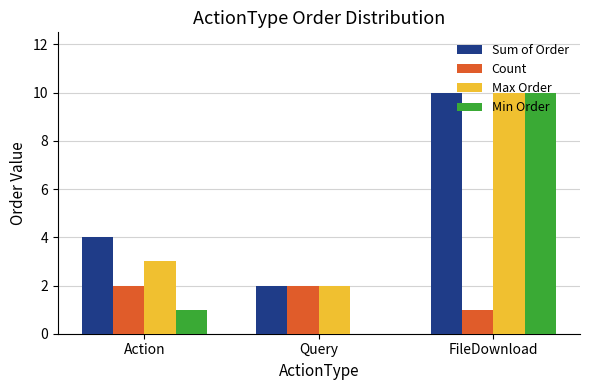

Which series changed the most between Query and FileDownload?

Min Order